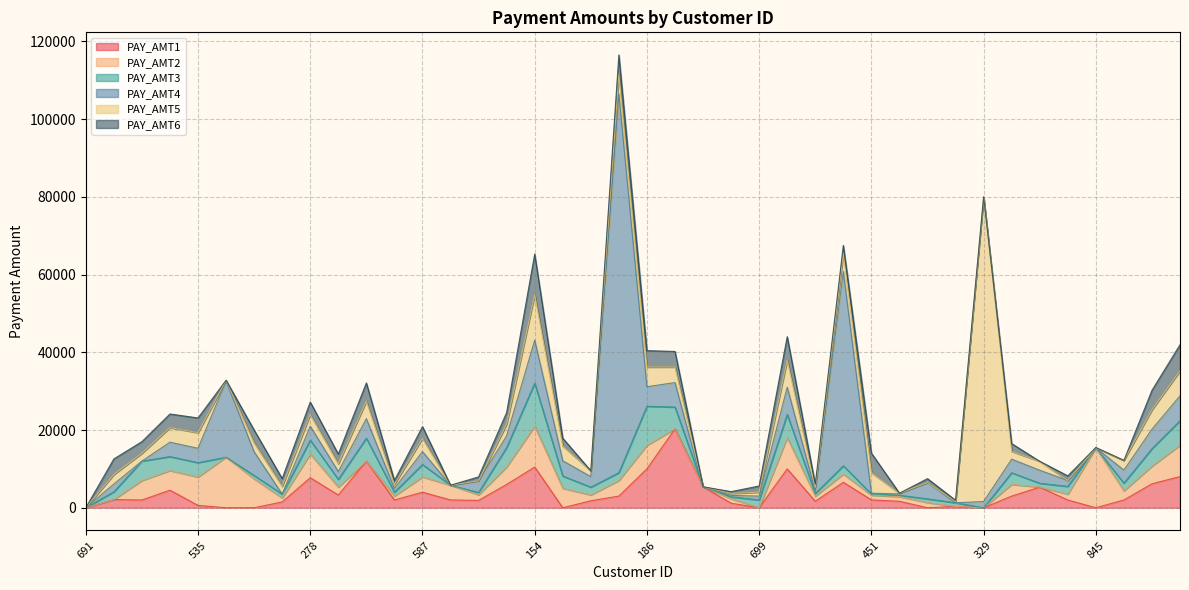

In PAY_AMT1, how many points are higher than both neighbors (excluding endpoints)?

11